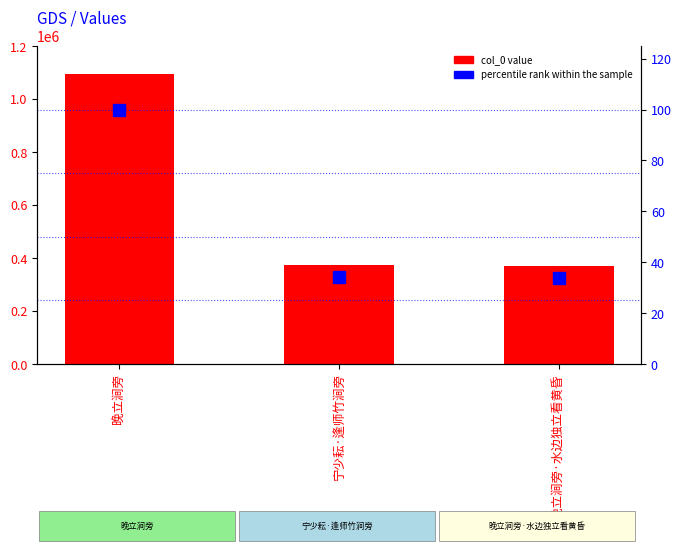

Between 晚立涧旁 and 宁少耘·逢师竹涧旁, which is larger?

晚立涧旁